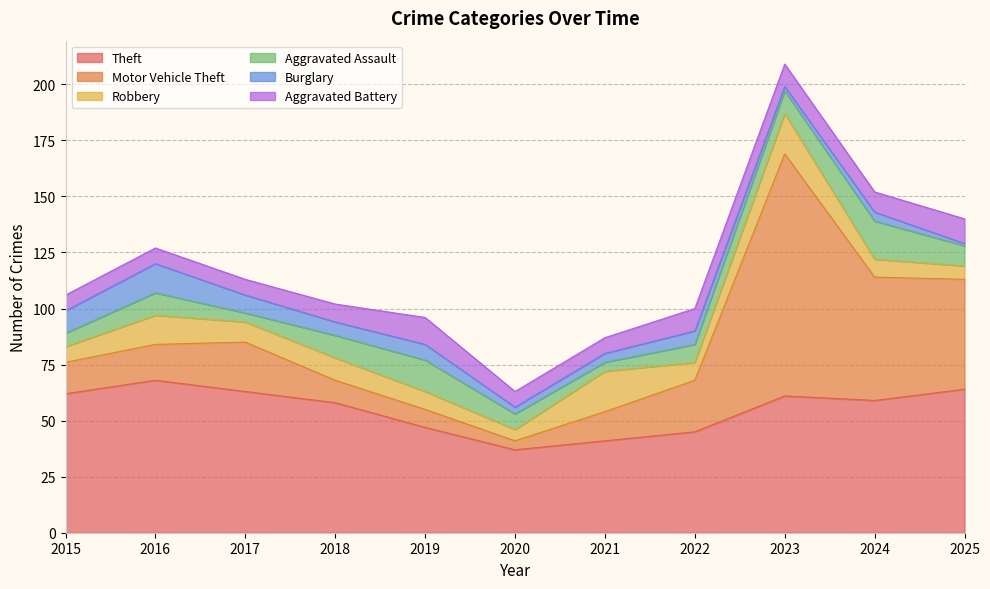

List the labels in order of Aggravated Battery value, largest first.

2019, 2025, 2022, 2023, 2024, 2018, 2015, 2016, 2017, 2020, 2021